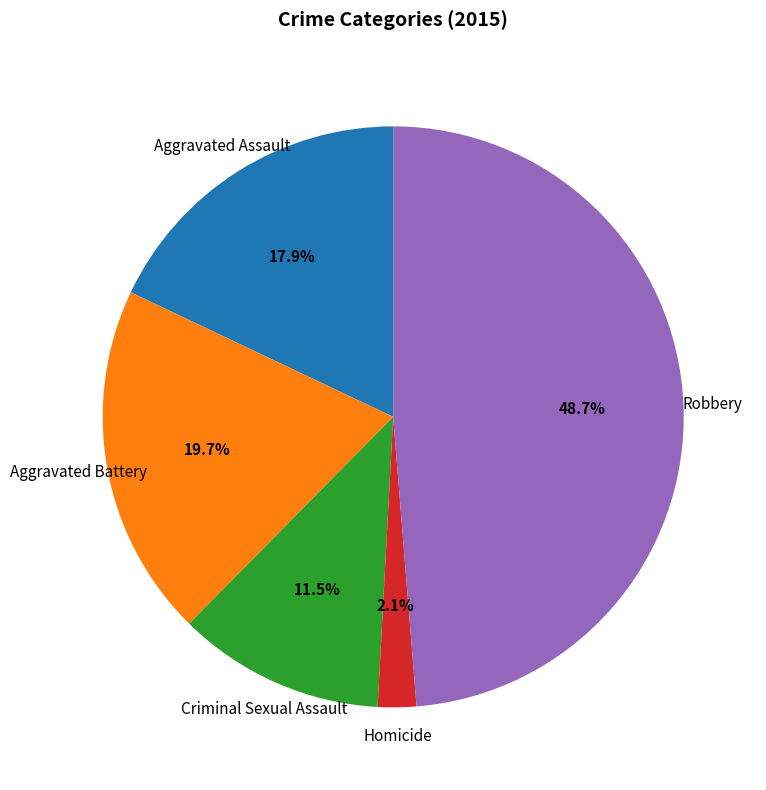

Rank the categories by value from lowest to highest.

Homicide, Criminal Sexual Assault, Aggravated Assault, Aggravated Battery, Robbery